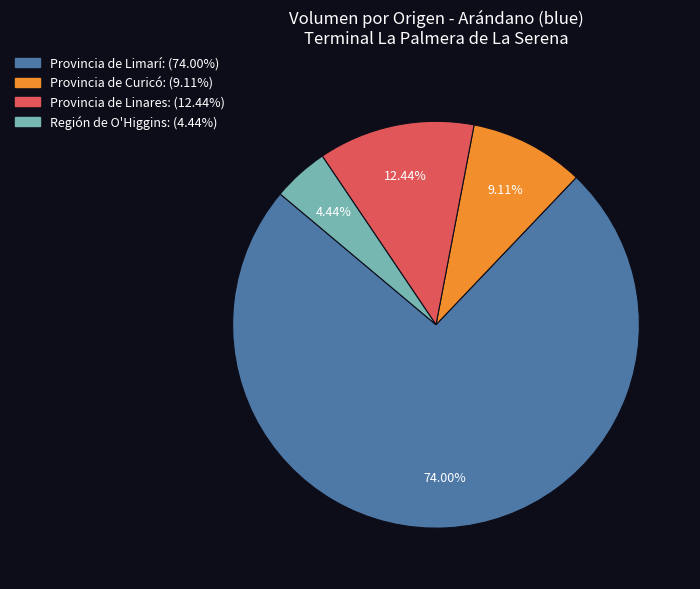

To the nearest percent, what is the difference between the largest and smallest slice percentages?

70%